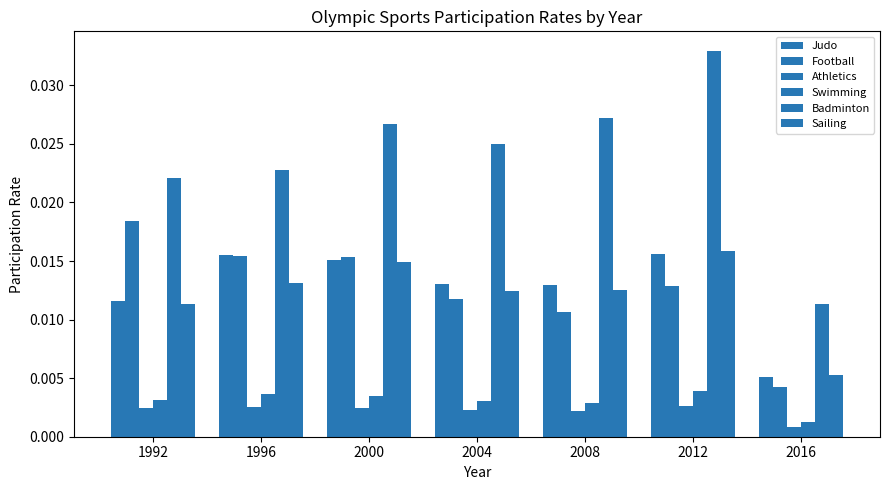

How many data points does each series have?

7